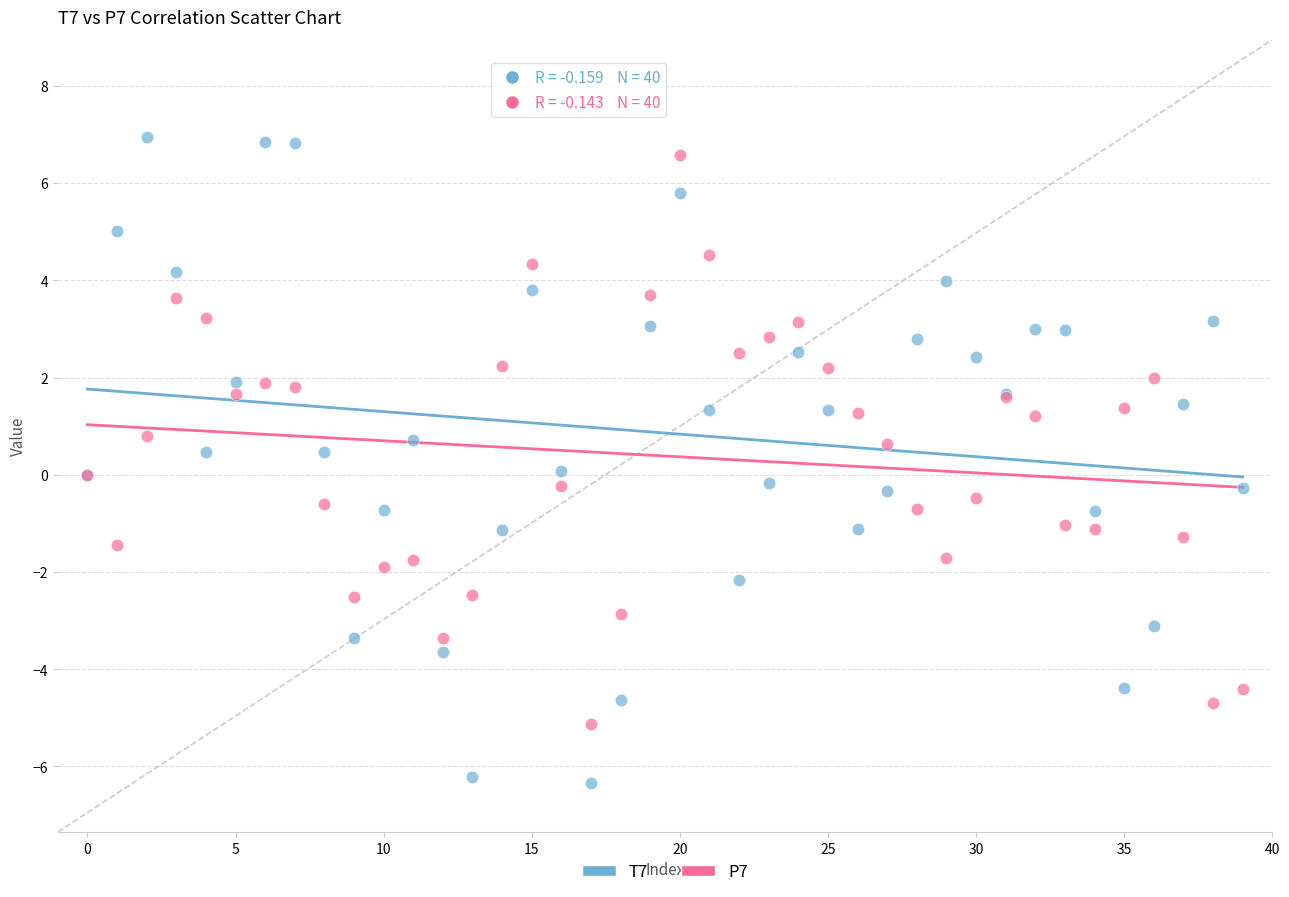

Which series reaches the minimum Y coordinate?

T7